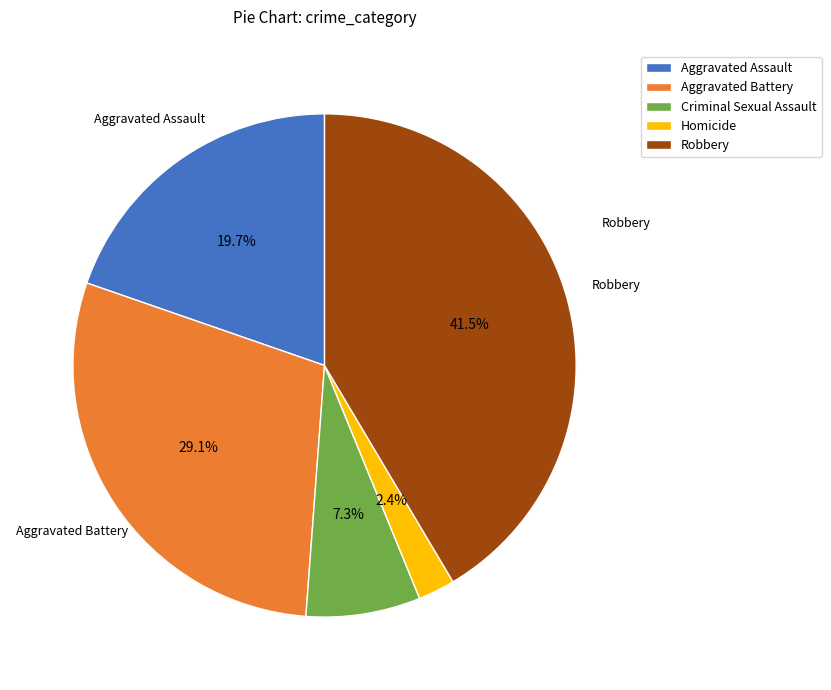

What portion of the pie excludes Aggravated Battery?

70.9%